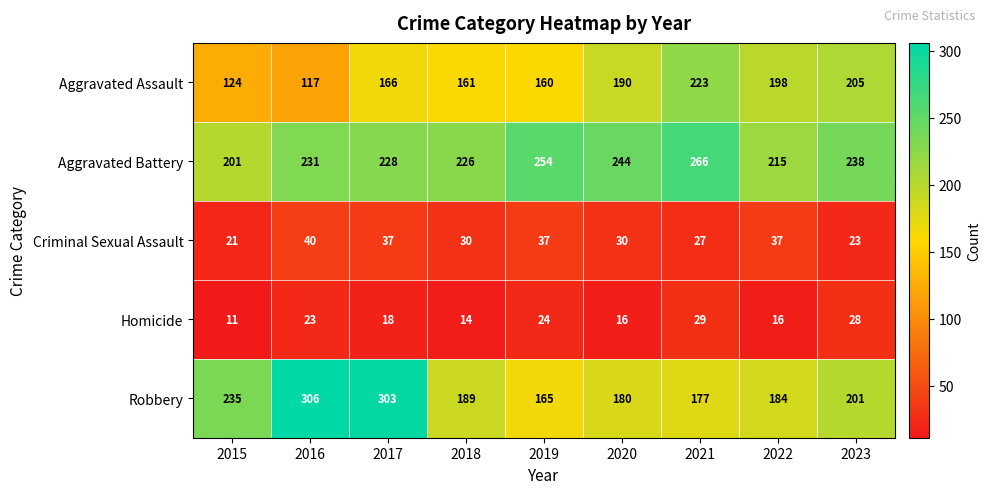

True or false: Aggravated Battery has a value of 323 at 2023.

False